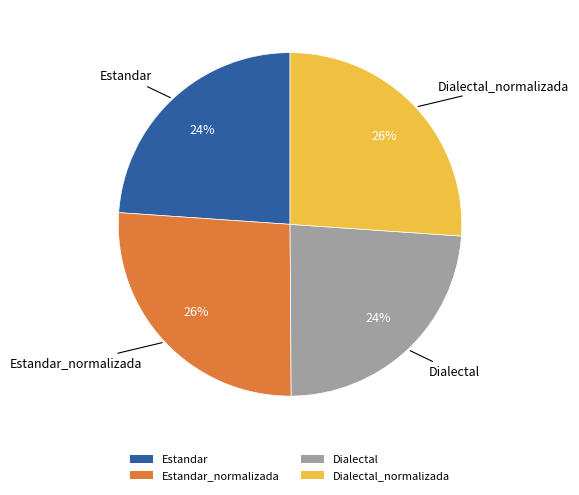

Is there a majority slice in this chart?

No